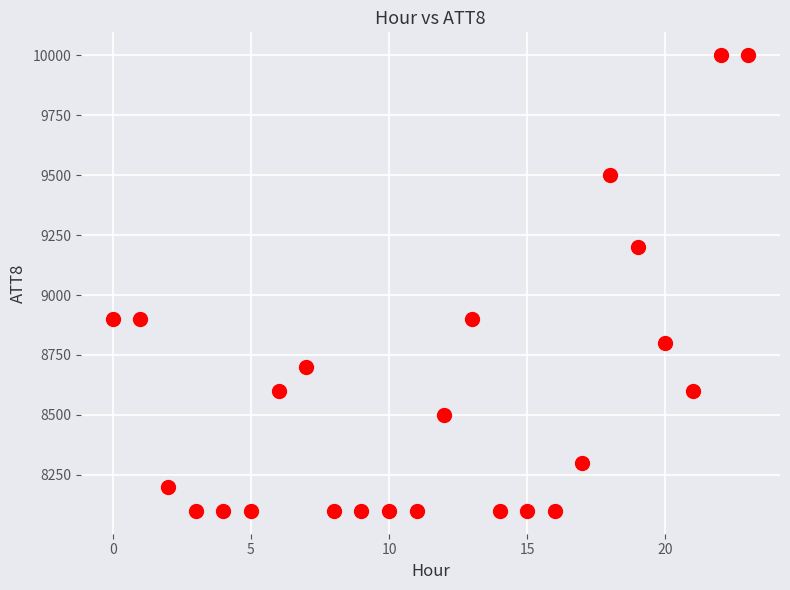

What is the range of Y values (max minus min)?

1900